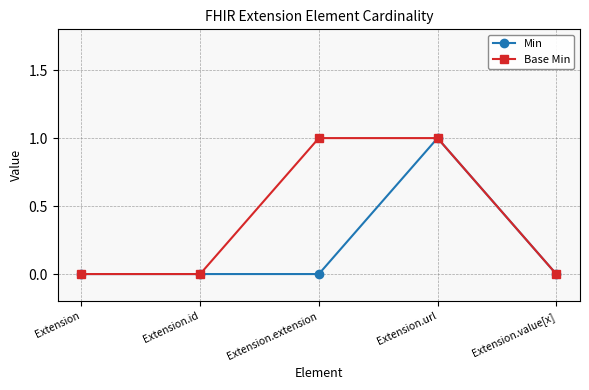

Between Extension.extension and Extension.value[x], which series saw the biggest shift?

Base Min